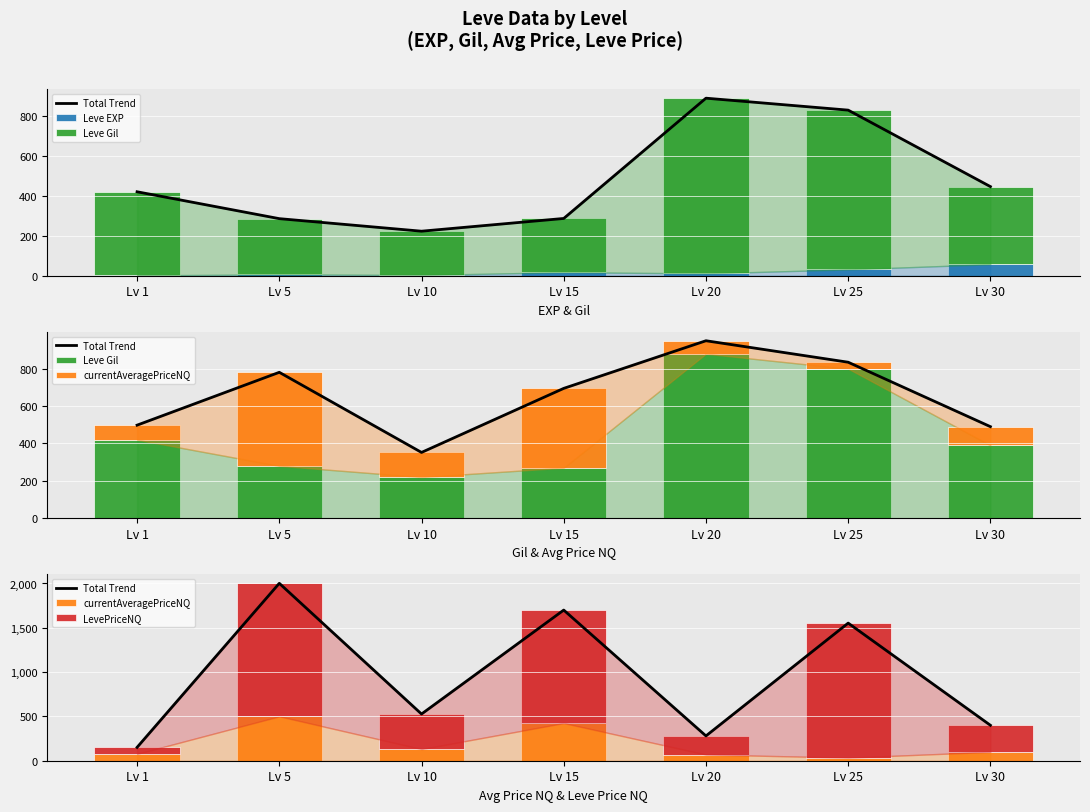

Rank the series by their average value, from highest to lowest.

Total Trend, LevePriceNQ, Leve Gil, currentAveragePriceNQ, Leve EXP